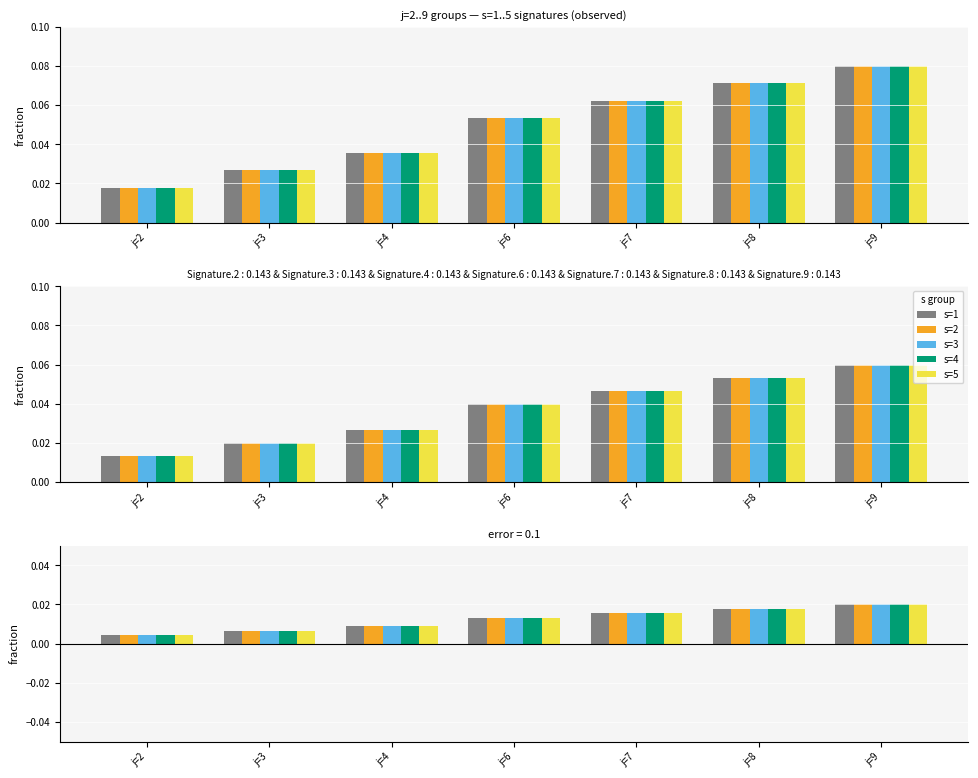

True or false: s=1 has a value of 0.0 at j=7.

True